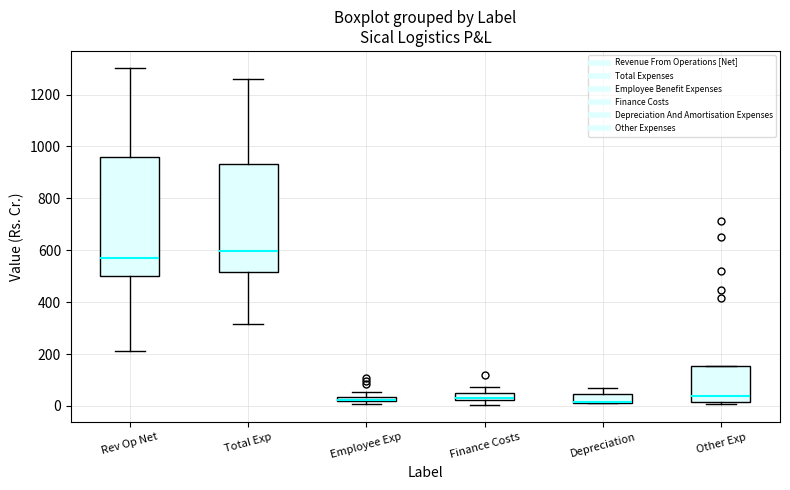

Comparing the boxes themselves (not the whiskers), which one is the tallest?

Rev Op Net